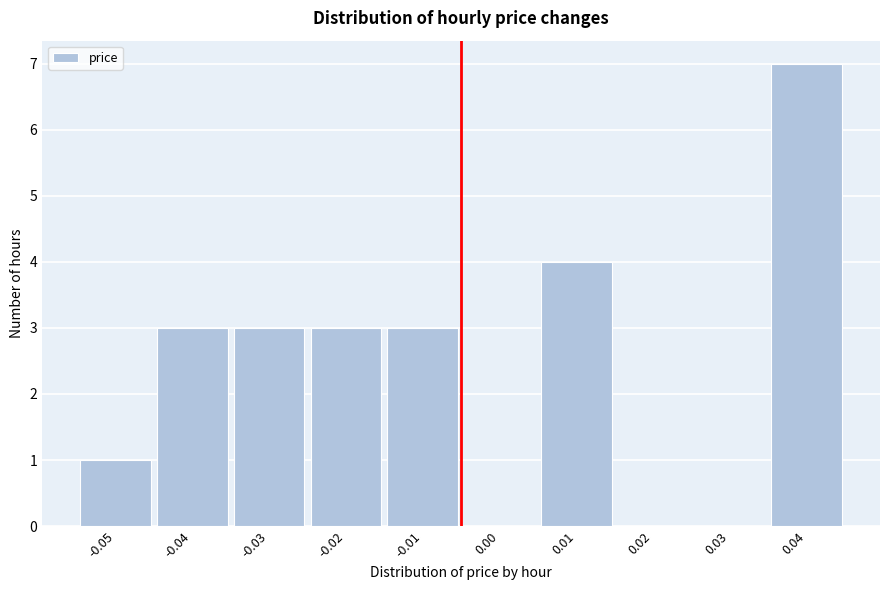

Reading left to right, transcribe all the data shown in this chart.

-0.05=1	-0.04=3	-0.03=3	-0.02=3	-0.01=3	0.00=0	0.01=4	0.02=0	0.03=0	0.04=7